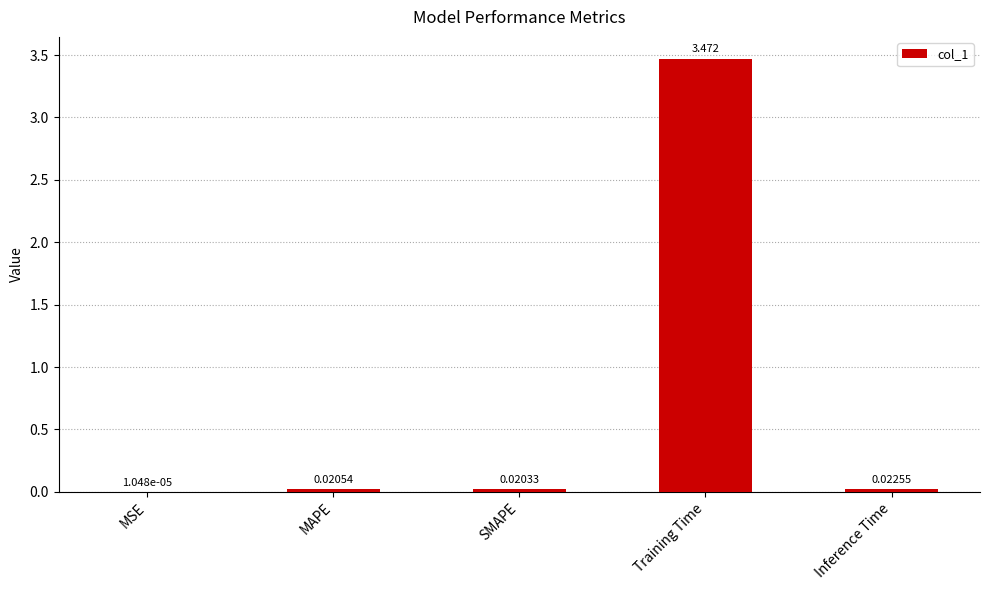

Are the bars horizontal?

No